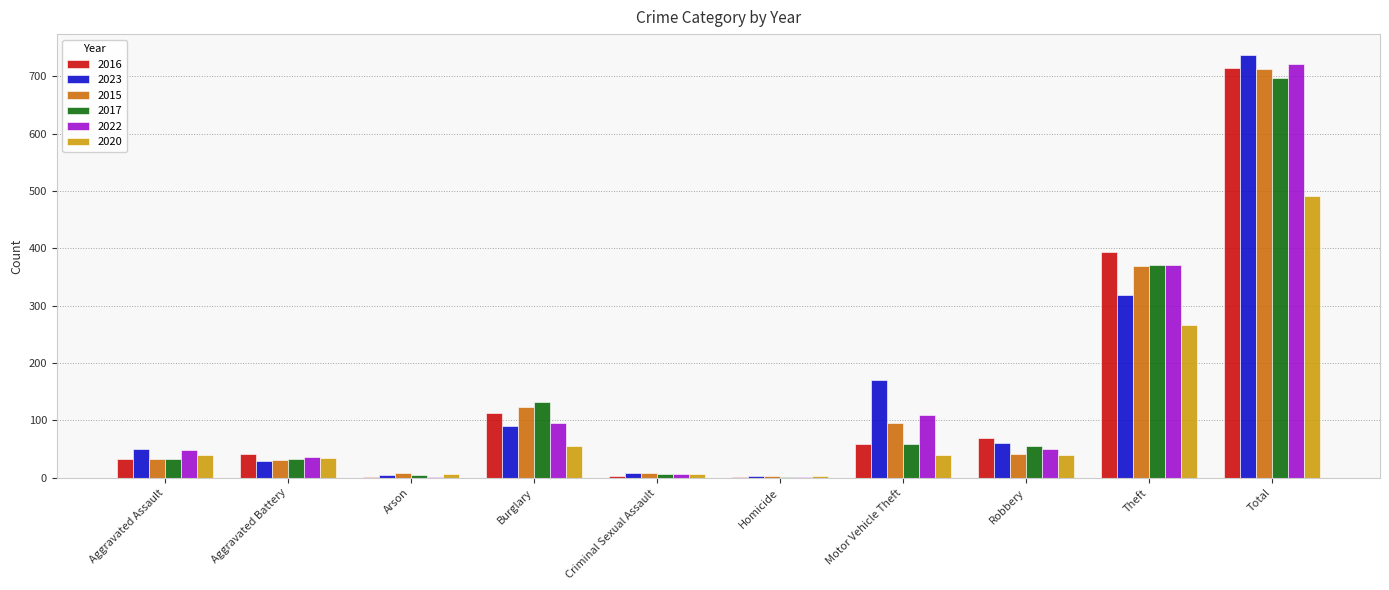

What is the spread (max minus min) of values at Arson?

8